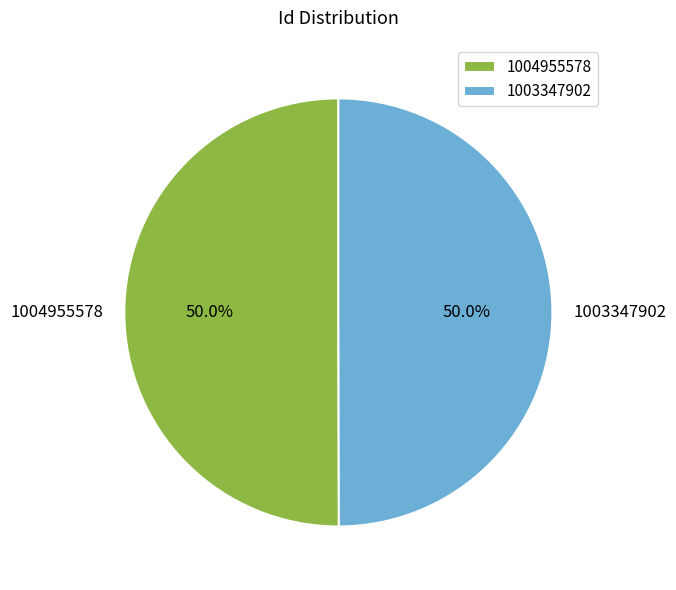

To the nearest percent, what is the combined percentage of 1003347902 and 1004955578?

100%